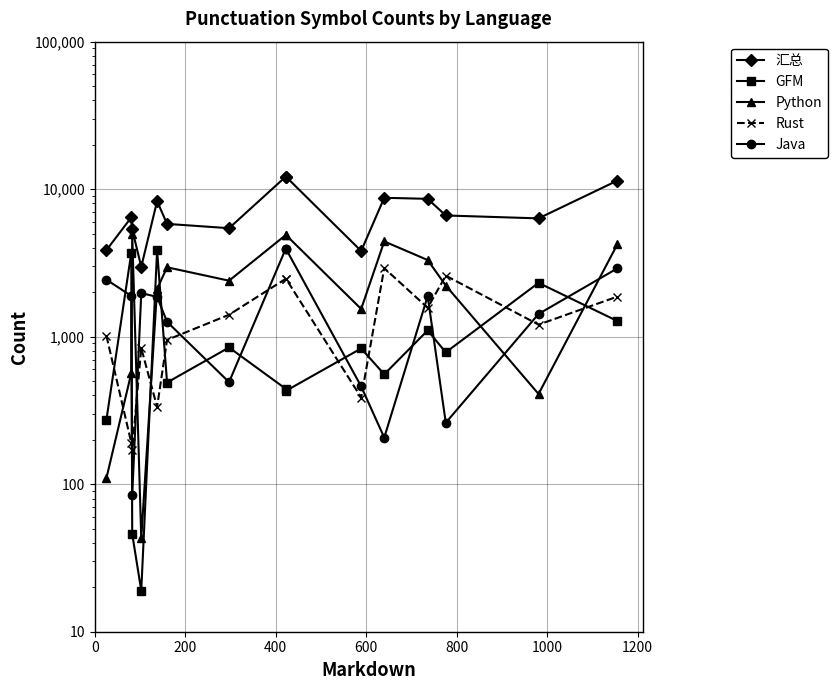

Count the number of data series in this chart.

5